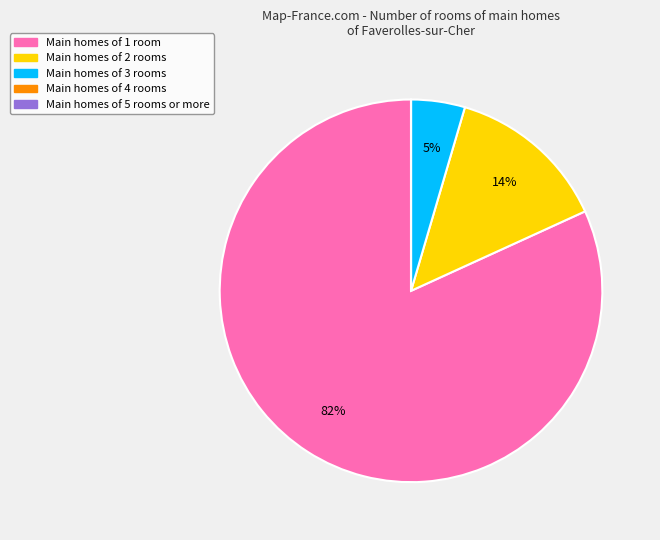

Between Main homes of 2 rooms and Main homes of 1 room, which is larger?

Main homes of 1 room